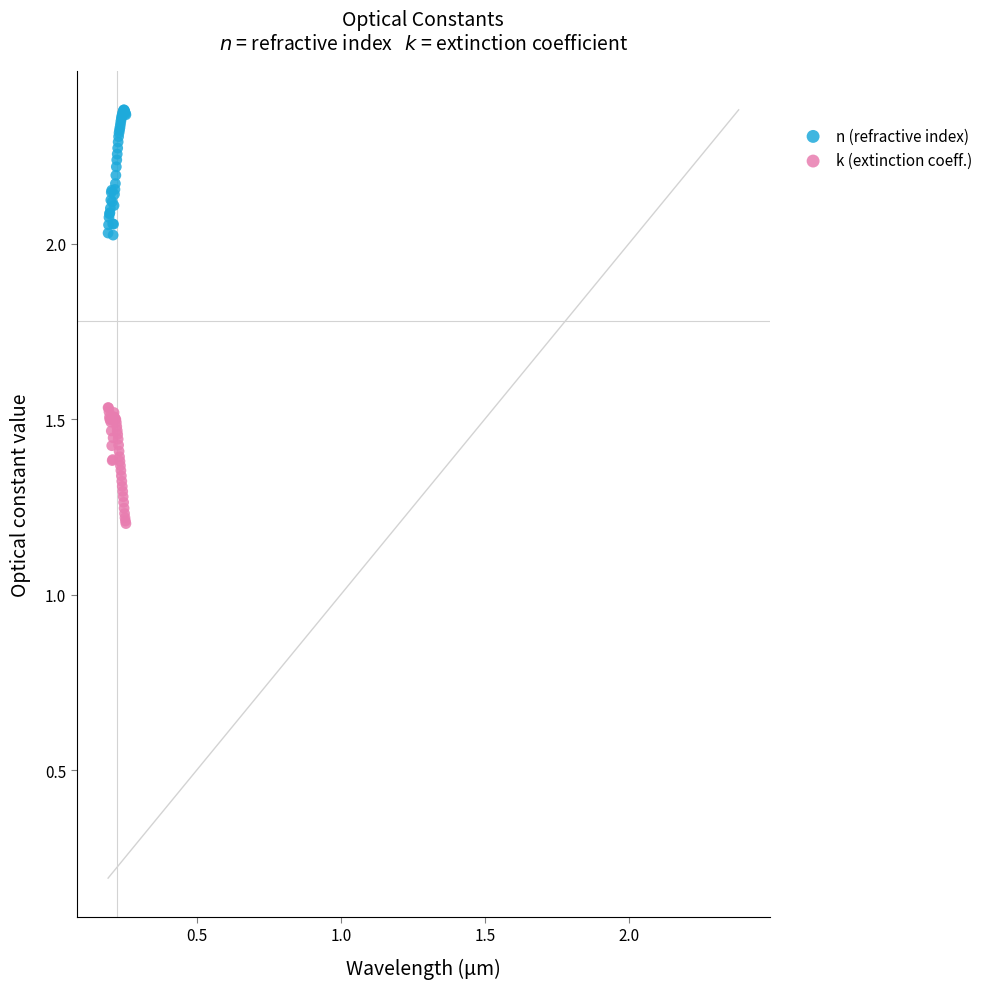

Which series contains the highest Y value?

n (refractive index)